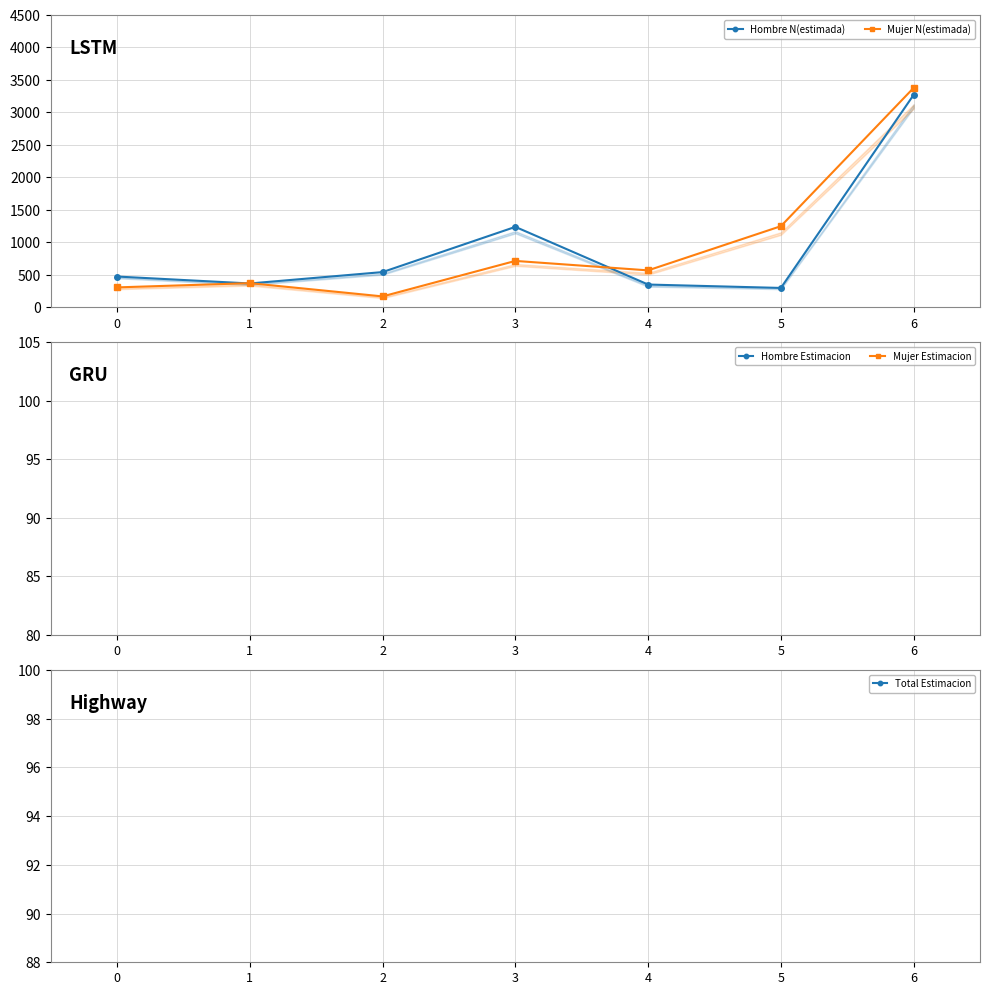

How many lines are shown in the chart?

5